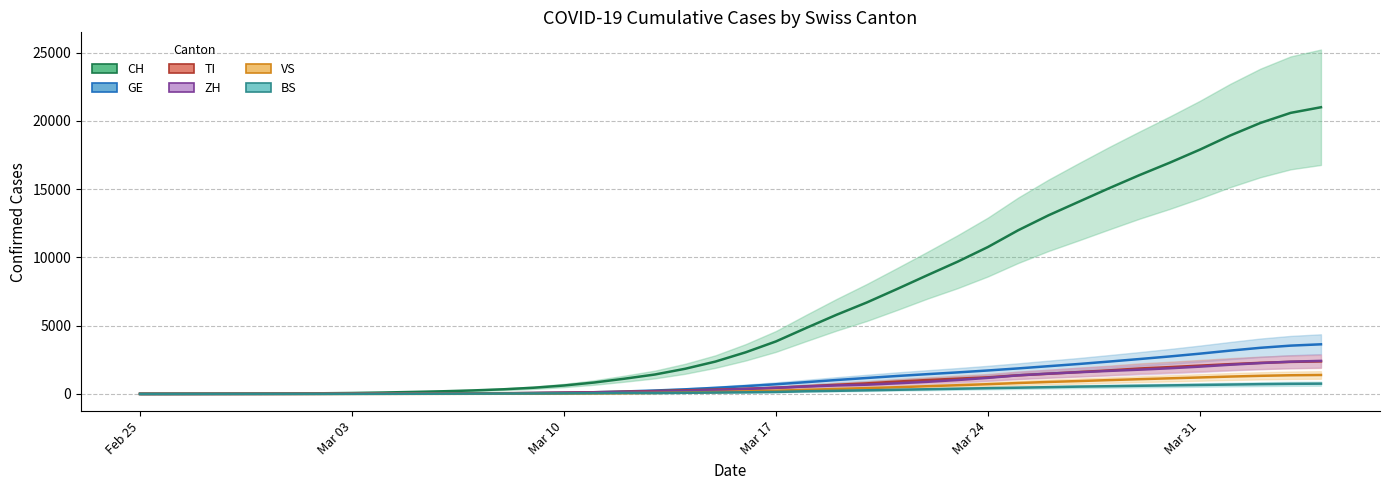

At which label does BS reach its minimum?

Feb 25